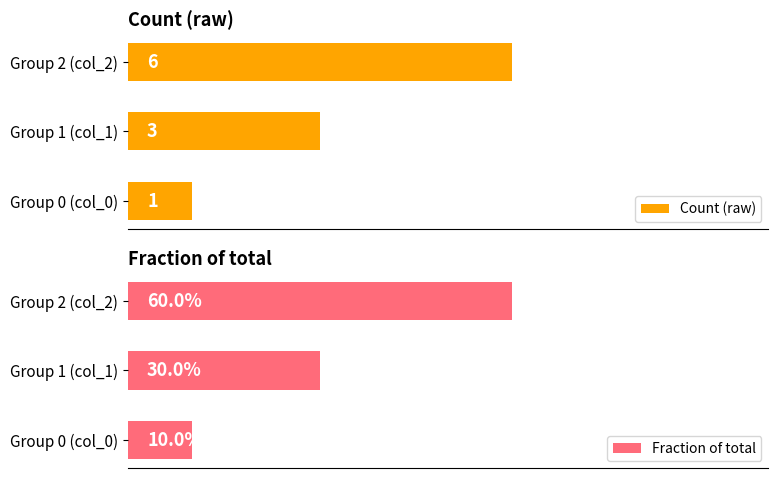

What is the difference between the second highest and minimum values in the Count (raw) series?

2.0